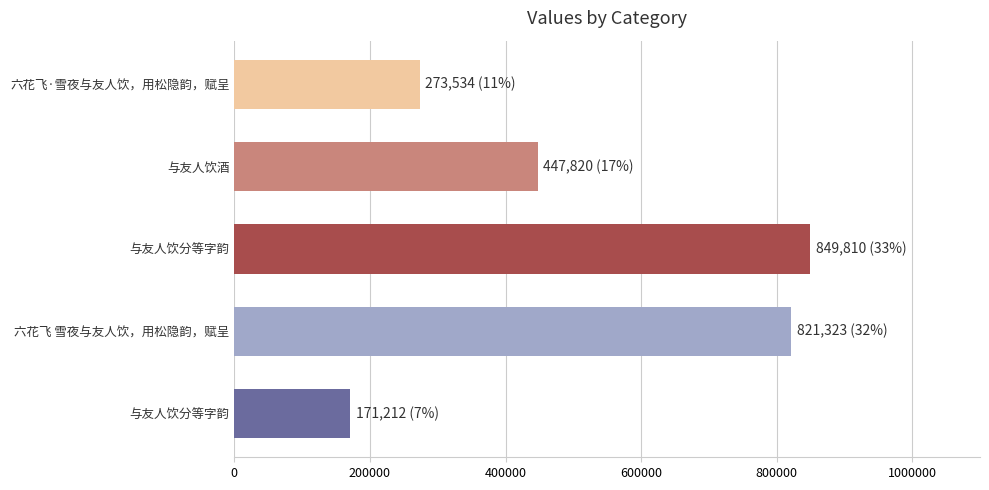

Does the chart contain any negative values?

No